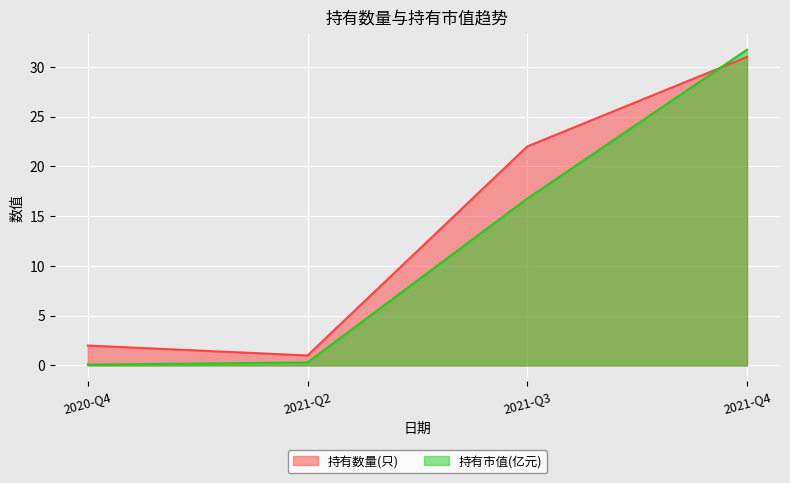

Is the value of 持有数量(只) at 2020-Q4 greater than the value of 持有市值(亿元) at 2021-Q2?

Yes